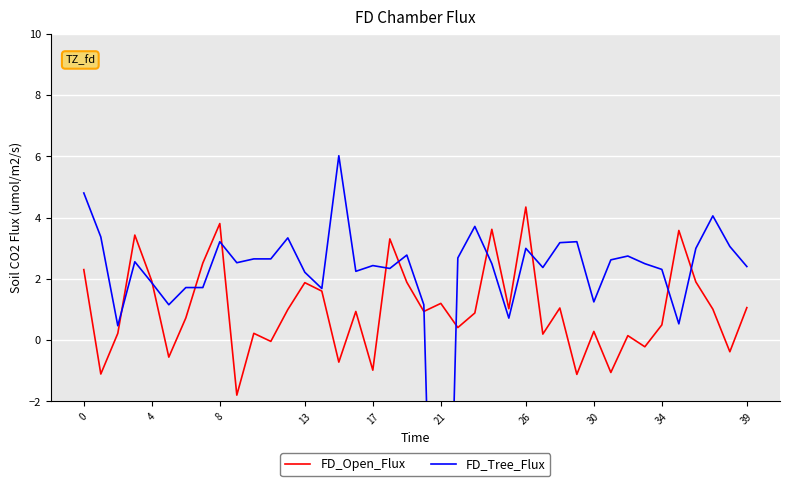

Reading left to right, what are all the values shown in this chart?

FD_Open_Flux: 2.3	-1.1	0.2	3.4	1.9	-0.6	0.7	2.5	3.8	-1.8	0.2	-0.0	1.0	1.9	1.6	-0.7	0.9	-1.0	3.3	1.9	0.9	1.2	0.4	0.9	3.6	1.0	4.3	0.2	1.1	-1.1	0.3	-1.1	0.1	-0.2	0.5	3.6	1.9	1.0	-0.4	1.1
FD_Tree_Flux: 4.8	3.4	0.5	2.6	1.9	1.2	1.7	1.7	3.2	2.5	2.7	2.7	3.3	2.2	1.7	6.0	2.2	2.4	2.3	2.8	1.2	-18.8	2.7	3.7	2.5	0.7	3.0	2.4	3.2	3.2	1.3	2.6	2.7	2.5	2.3	0.5	3.0	4.1	3.1	2.4